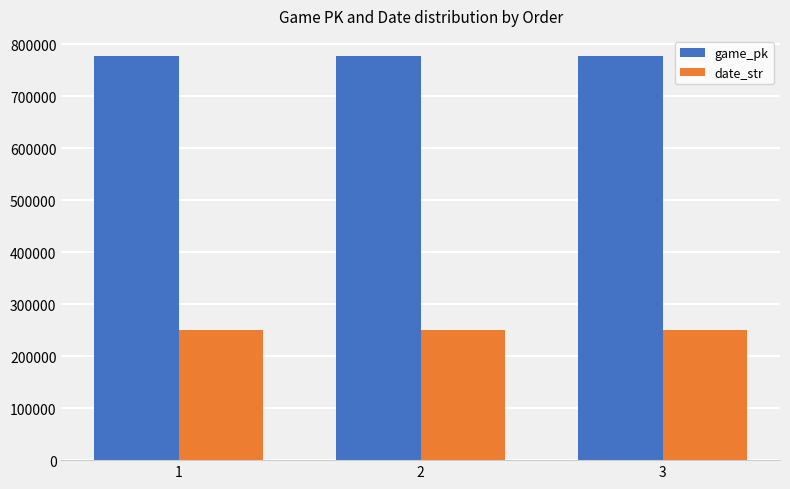

What is the spread (max minus min) of values at 2?

527042